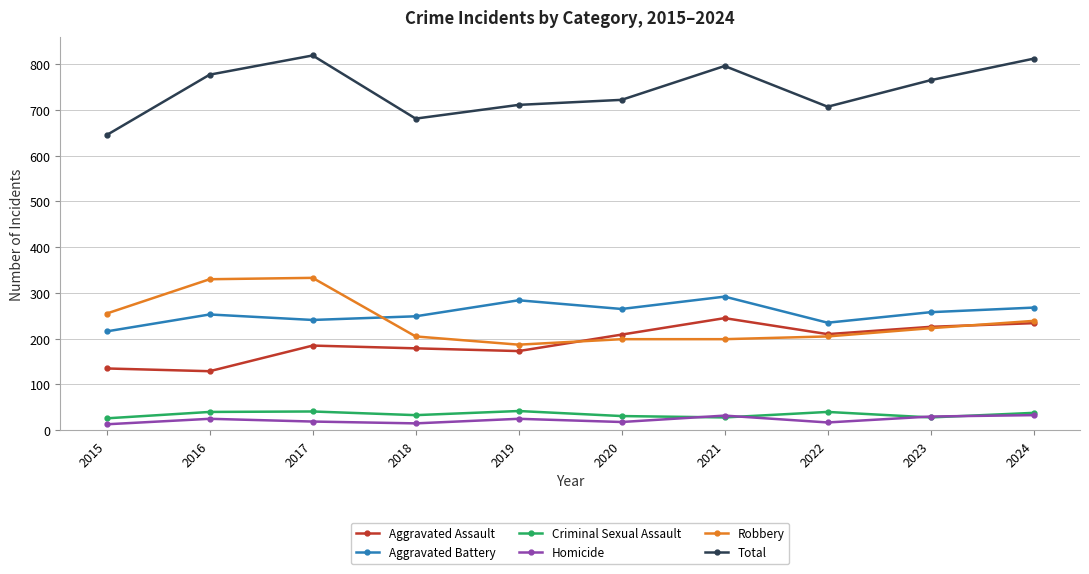

True or false: Aggravated Battery has a value of 94 at 2015.

False